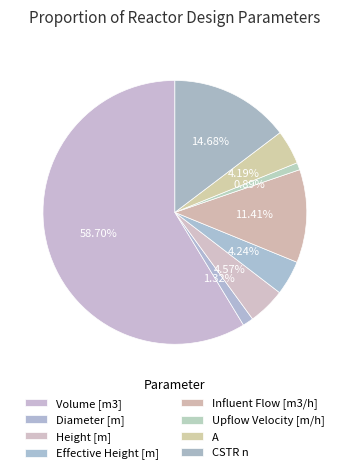

Combined, what portion of the pie is Volume [m3] and A?

62.9%